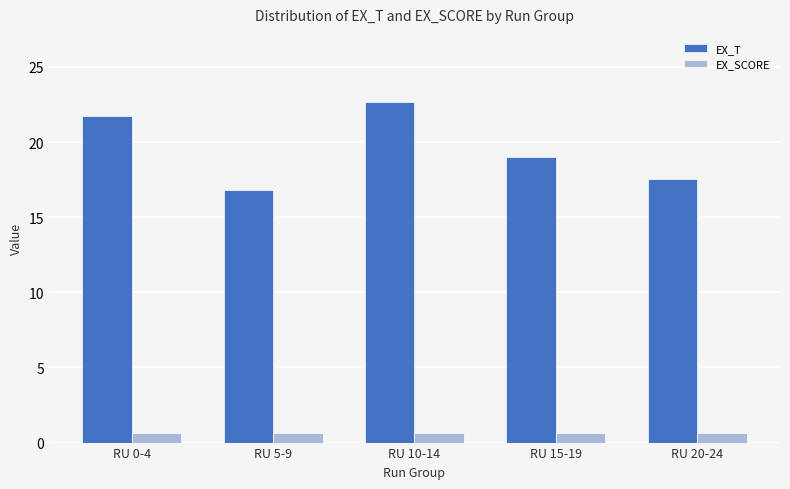

Count the number of data series in this chart.

2